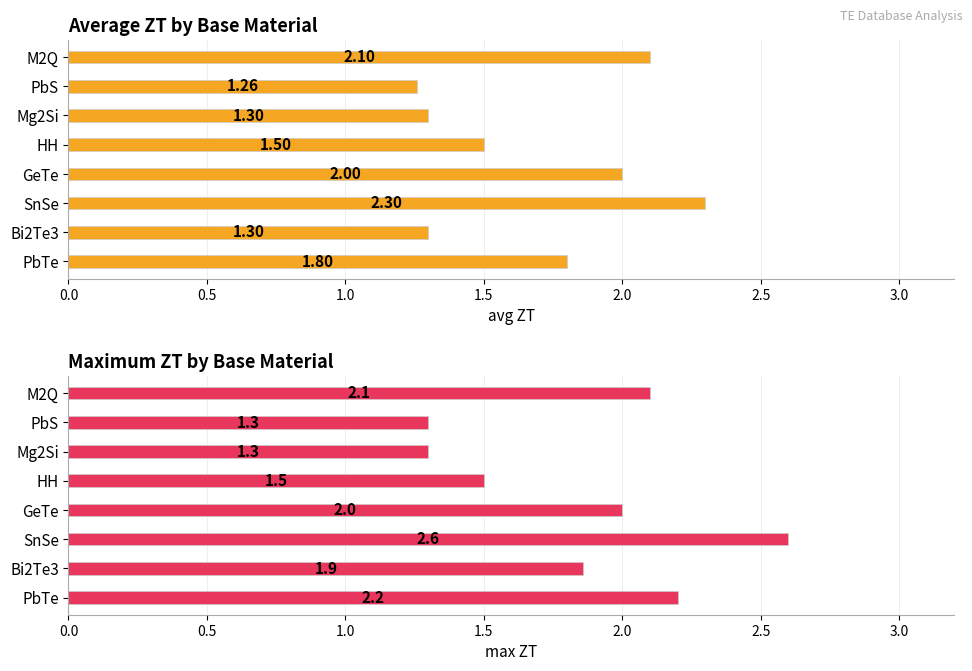

The value of max ZT at PbTe is 2.2. True or false?

True